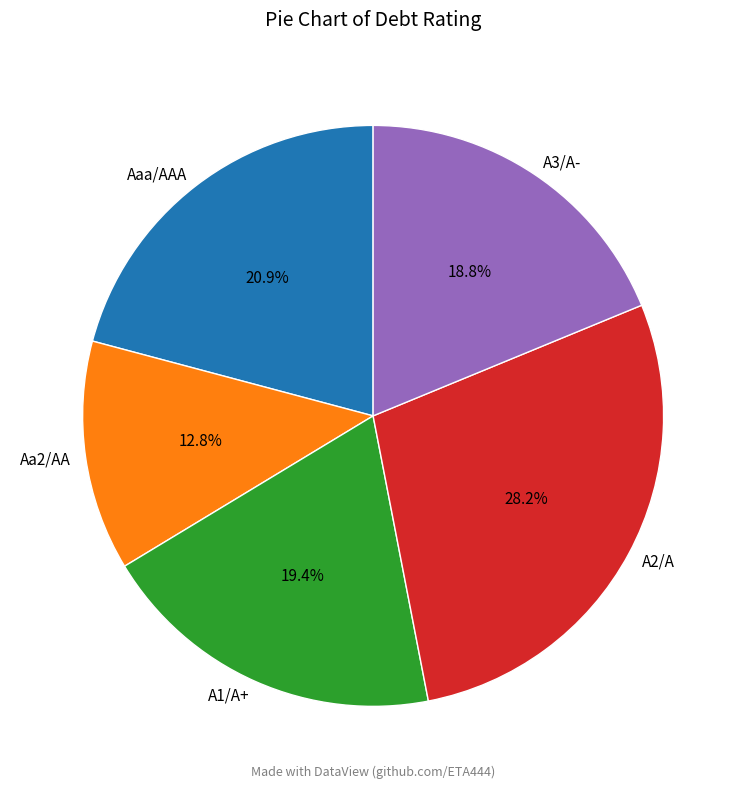

How many segments does this pie chart have?

5